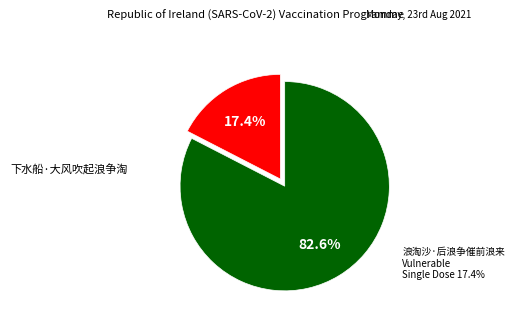

Is there a majority slice in this chart?

Yes